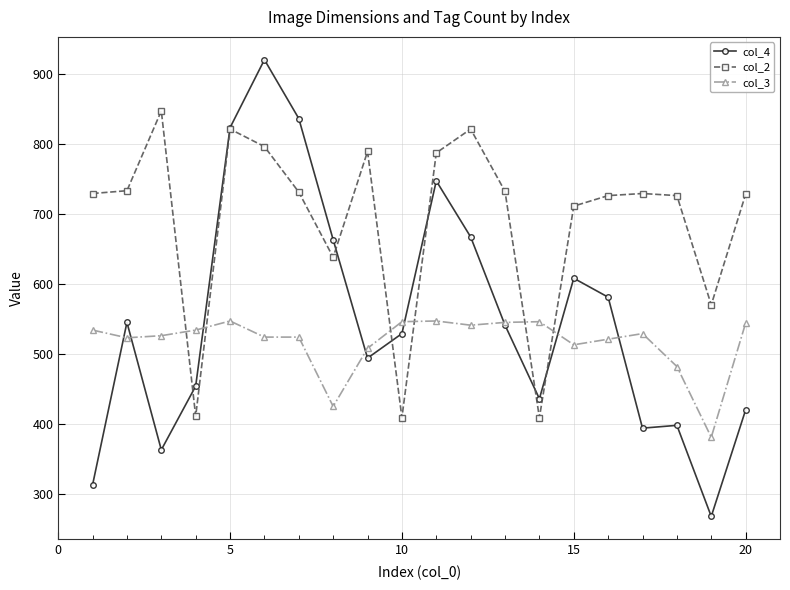

What is the value of the col_4 point at the 4th from the left?

454